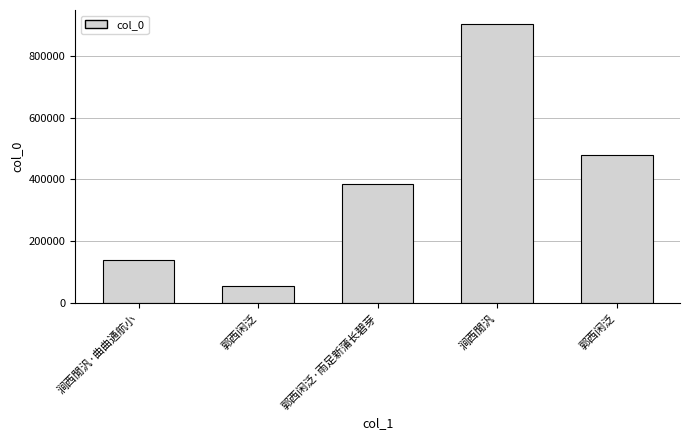

List the labels in order of value, smallest first.

郭西闲泛, 涧西閒汎·曲曲通航小, 郭西闲泛·雨足新蒲长碧芽, 郭西闲泛, 涧西閒汎